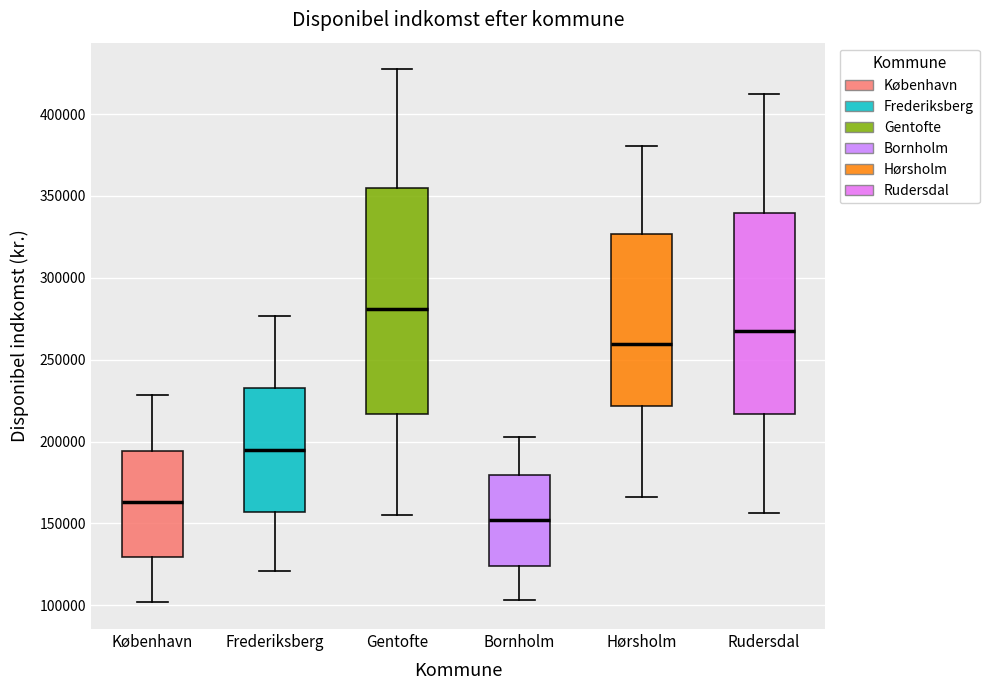

Comparing the boxes themselves (not the whiskers), which one is the tallest?

Gentofte